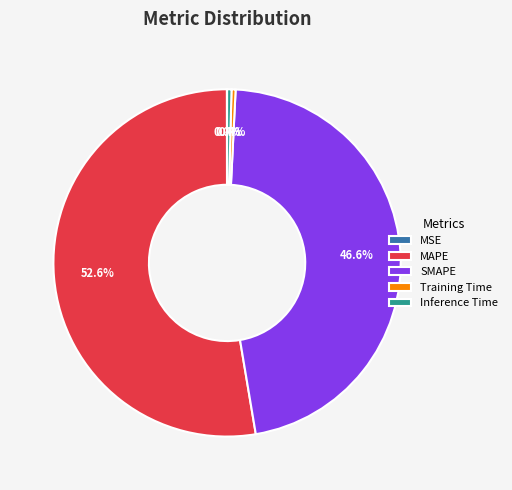

Do Inference Time and Training Time together represent more than half of the pie?

No